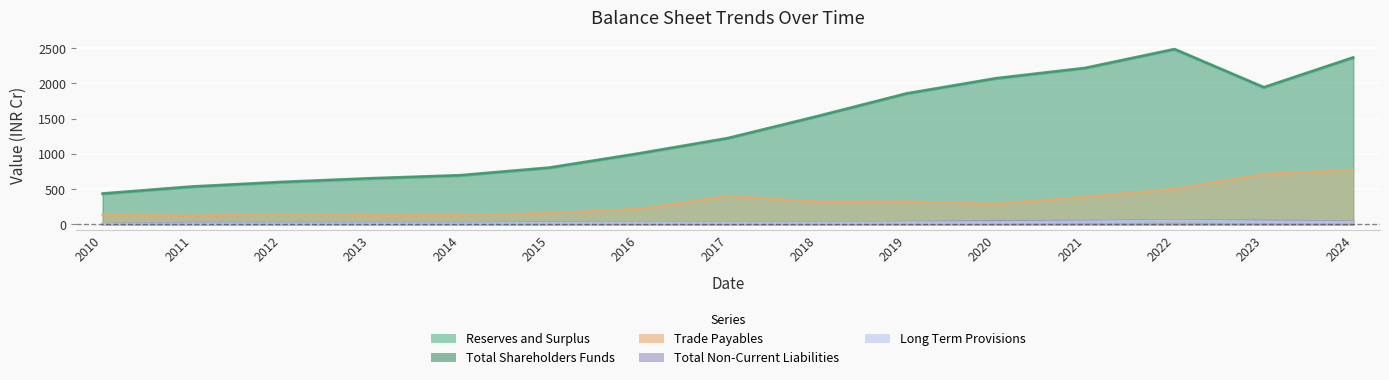

The value of Total Non-Current Liabilities at 2017 is 26.5. True or false?

True